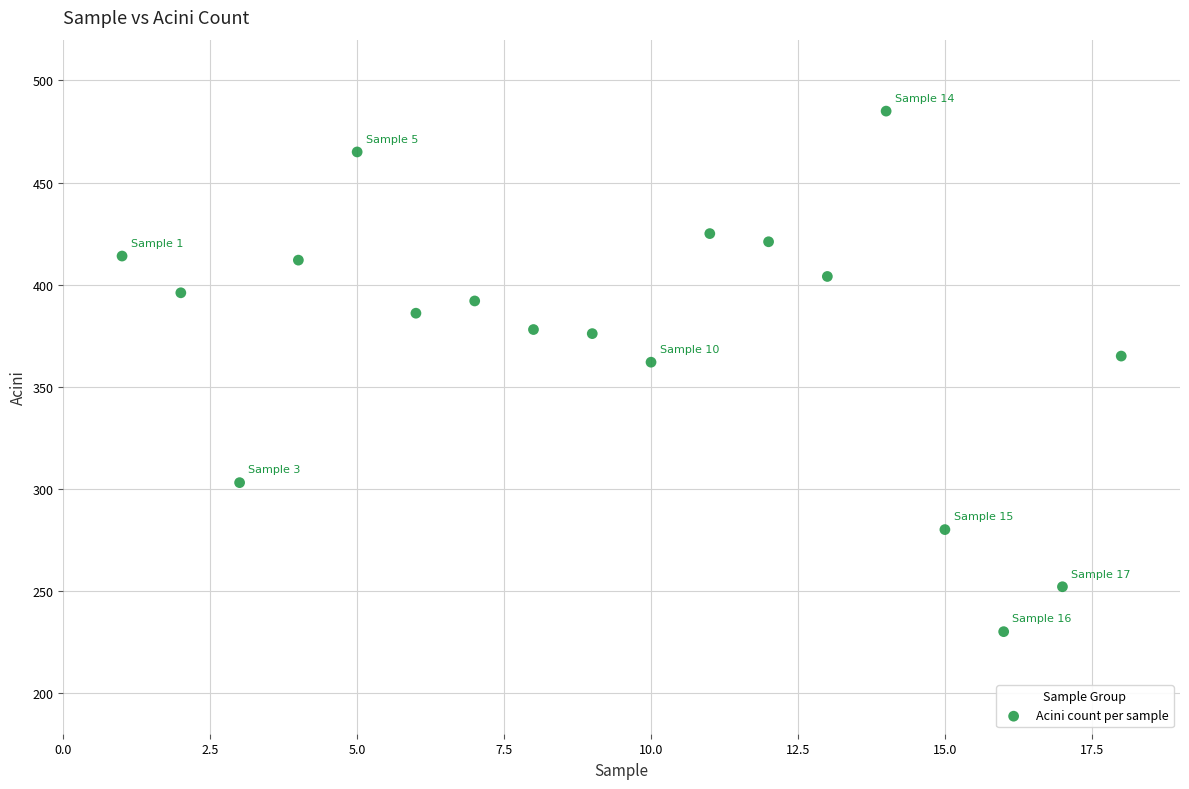

What is the range of Y values (max minus min)?

255